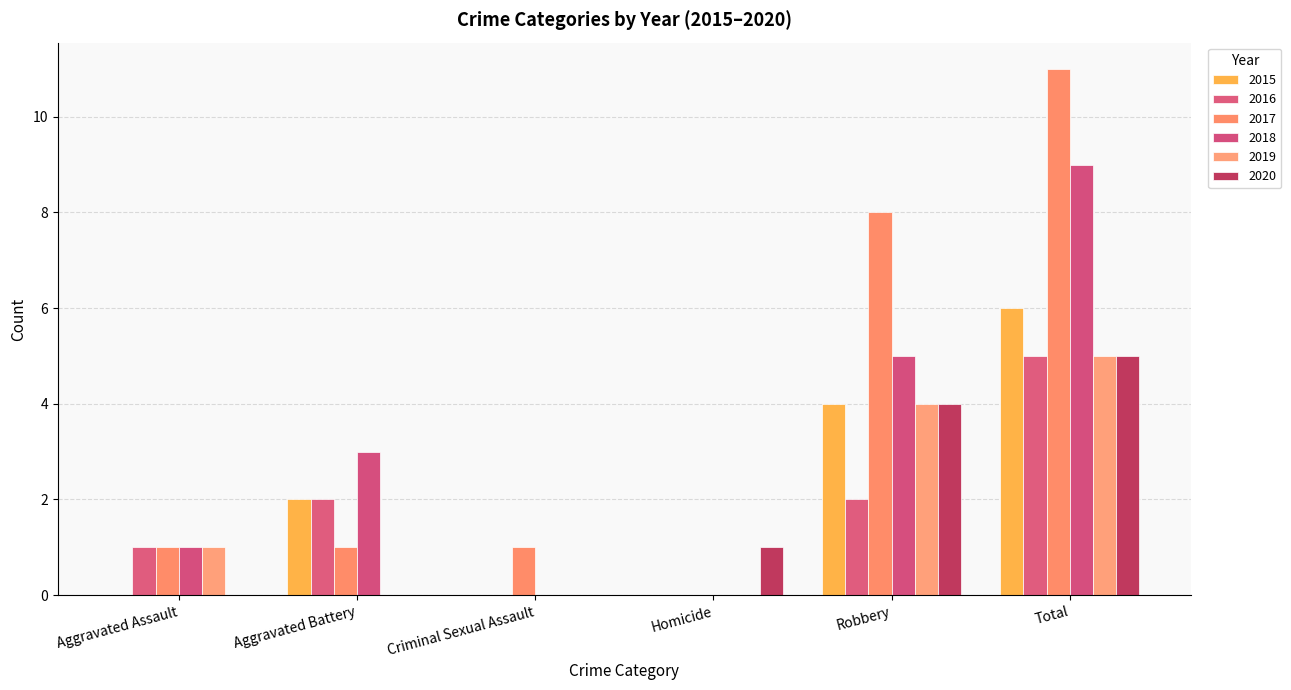

What is the average value of the 2015 series?

2